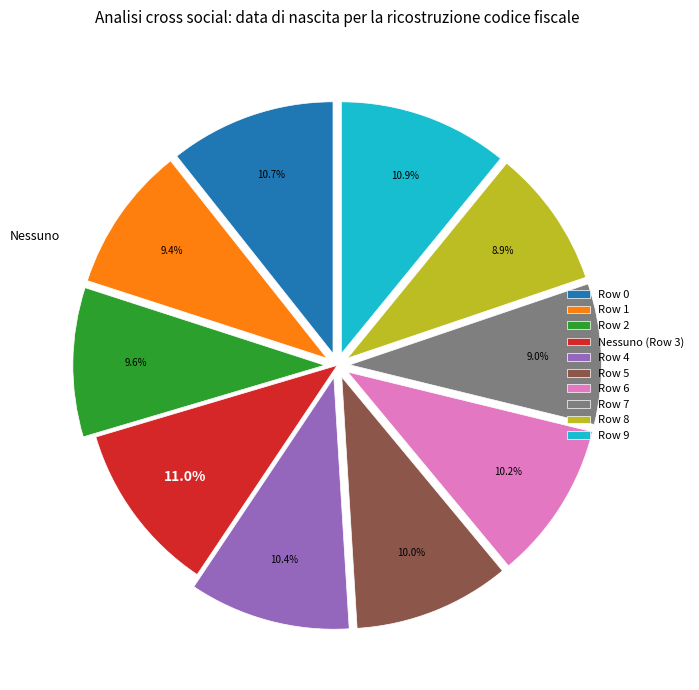

Which has a higher value, Row 5 or Nessuno (Row 3)?

Nessuno (Row 3)